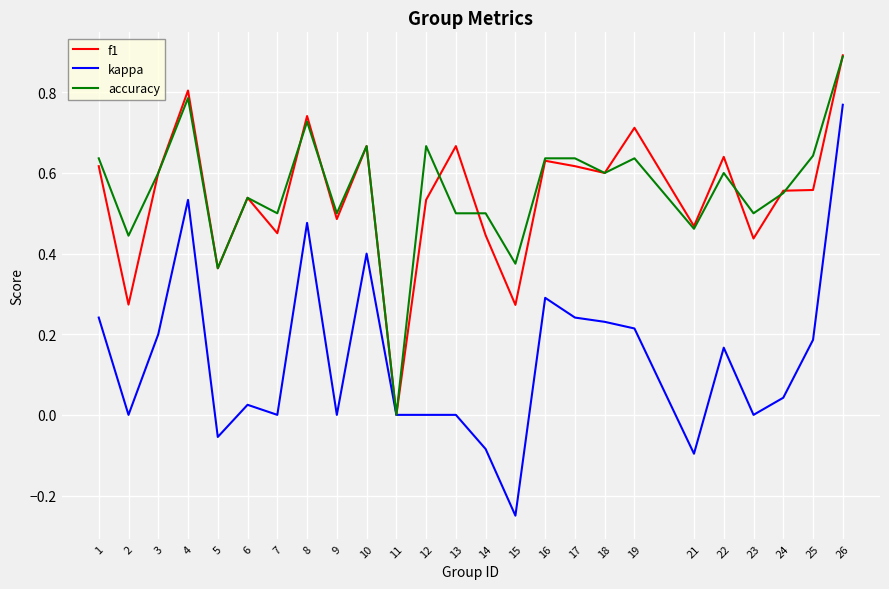

Is the value of kappa at 12 greater than the value of f1 at 10?

No